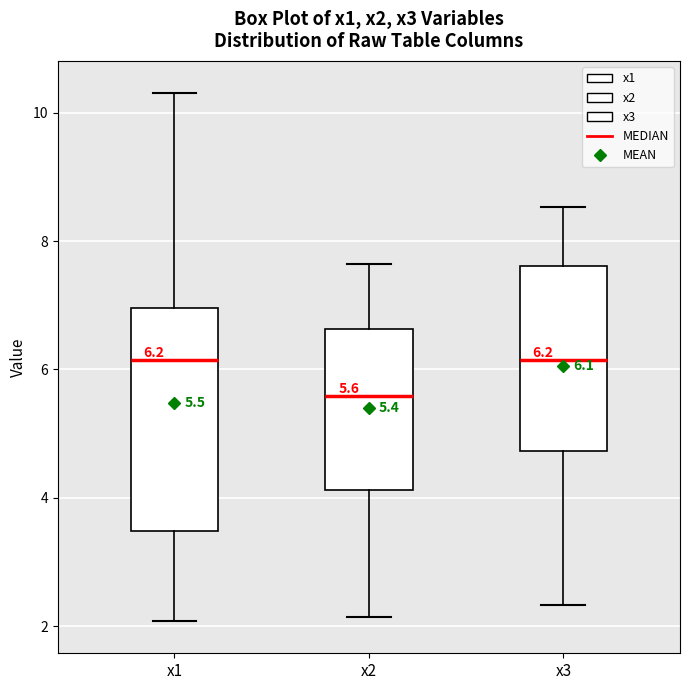

Which box is the tallest, from its lower edge to its upper edge?

x1